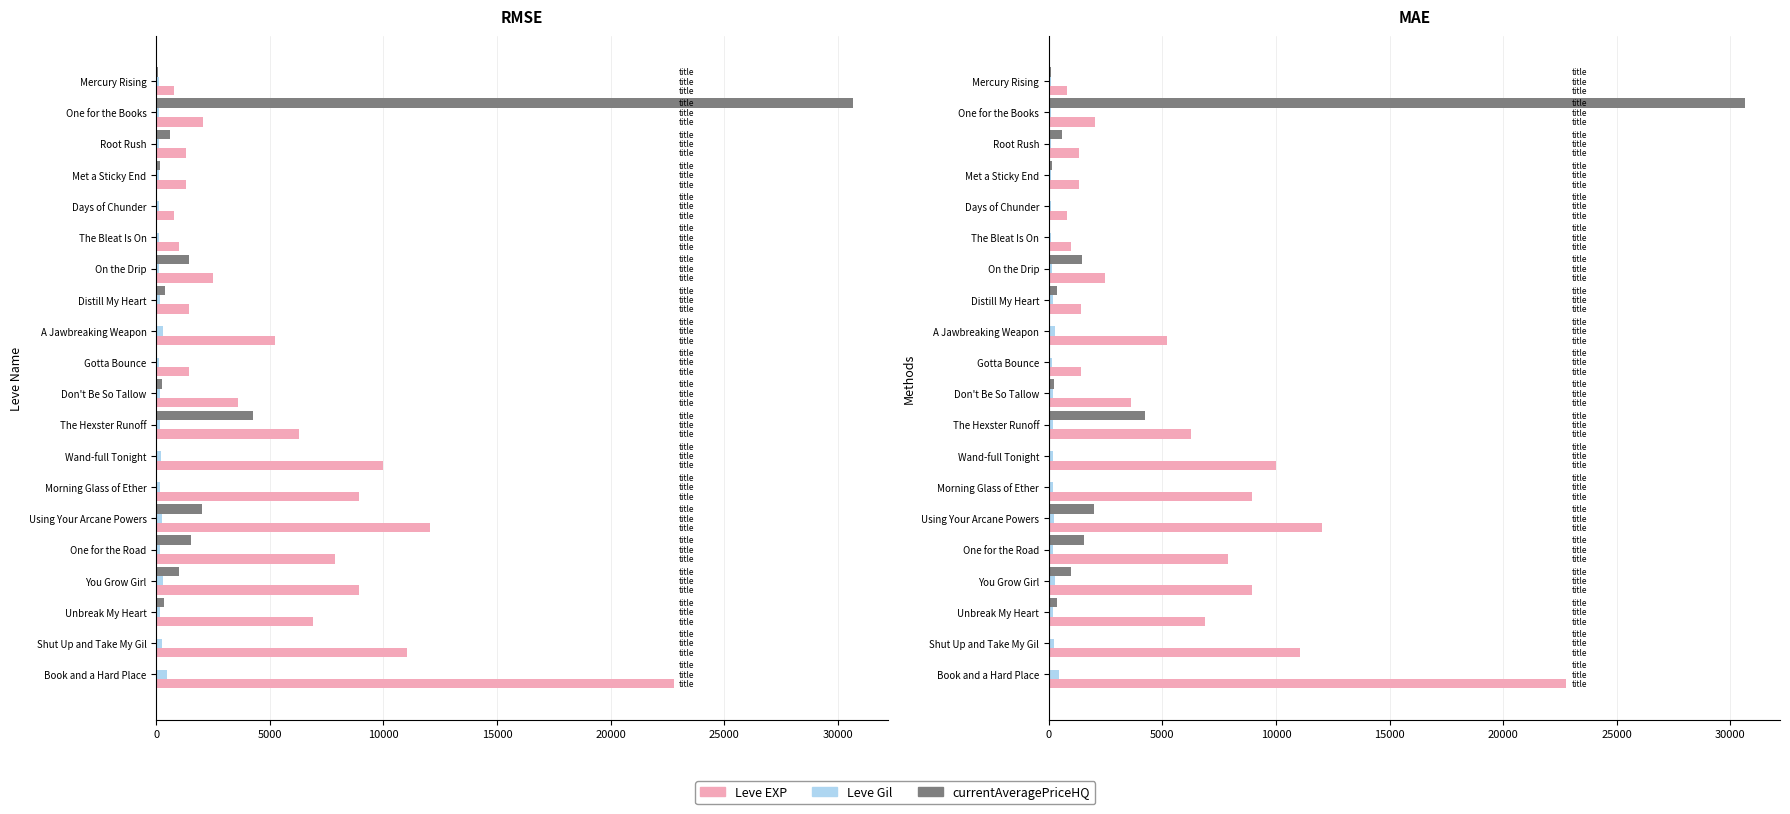

Does the chart contain stacked bars?

No